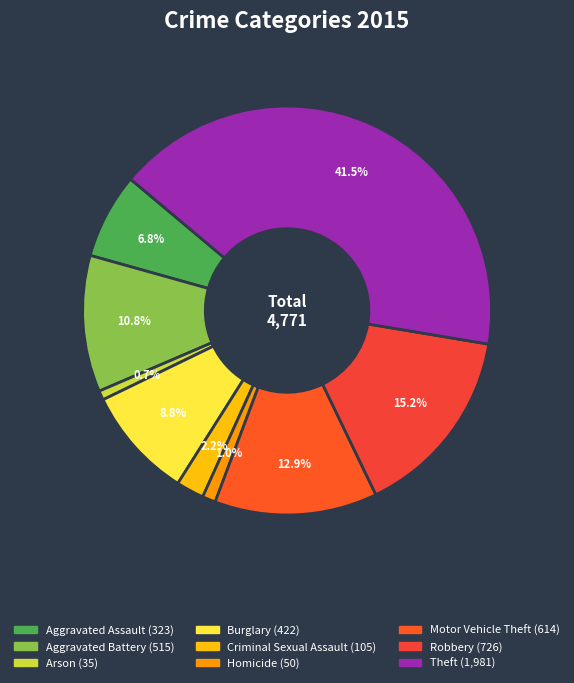

True or false: Arson accounts for 11% of the total.

False